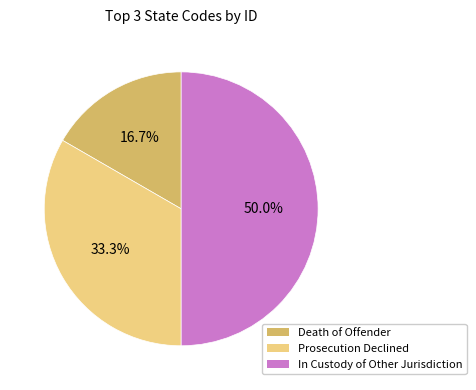

How many slices are in this pie chart?

3